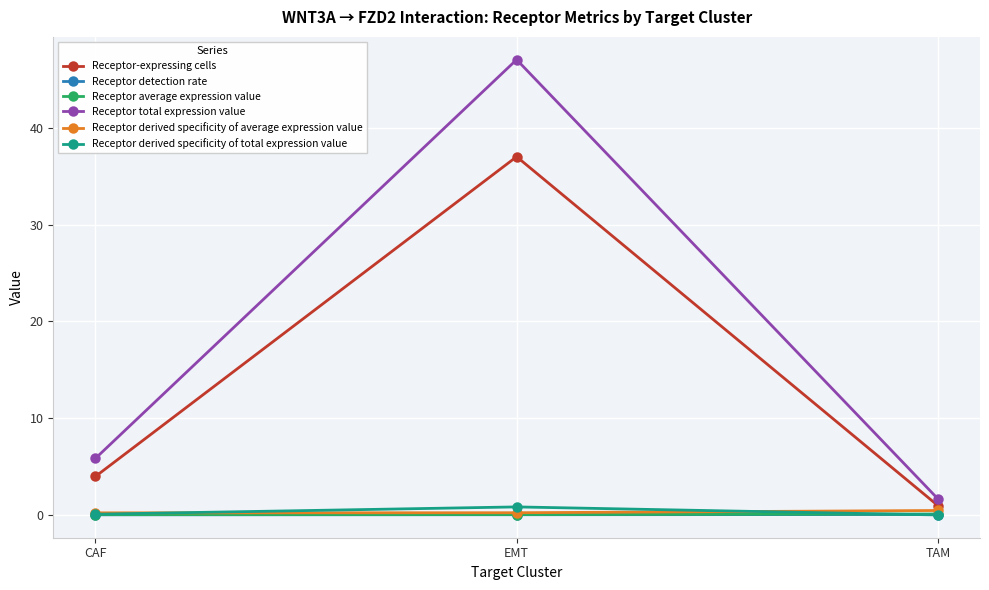

What is the label of the 1st point from the right?

TAM